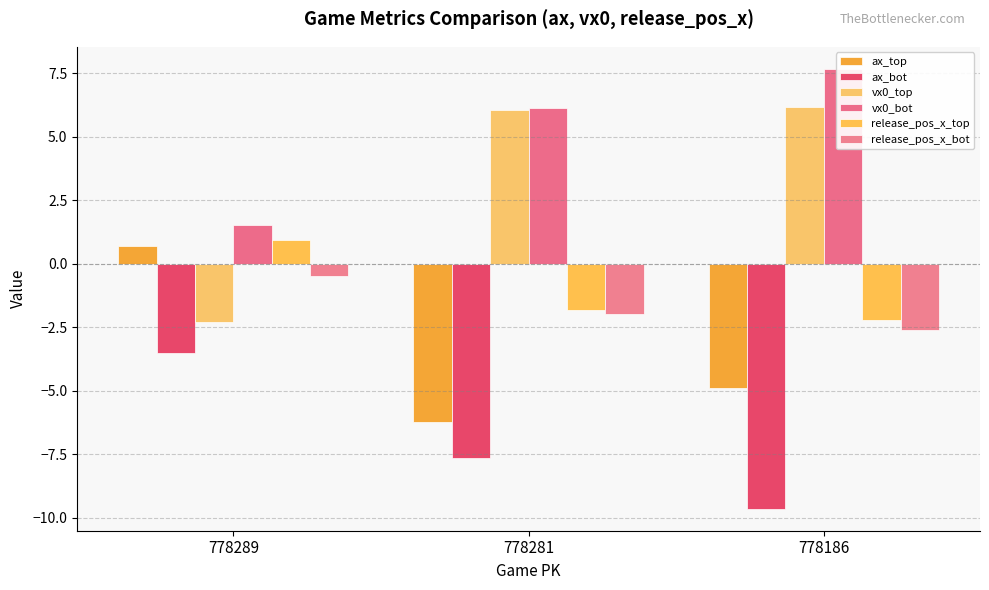

True or false: ax_bot has a value of -4.9 at 778289.

False